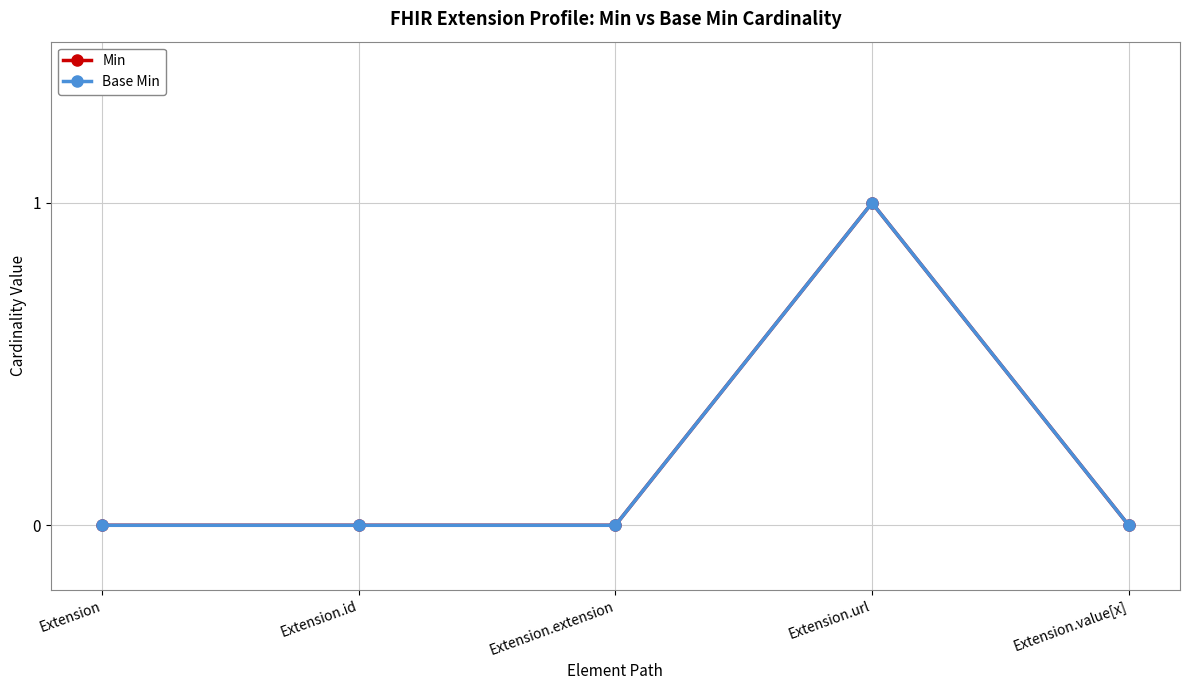

Does the chart have visible grid lines?

Yes